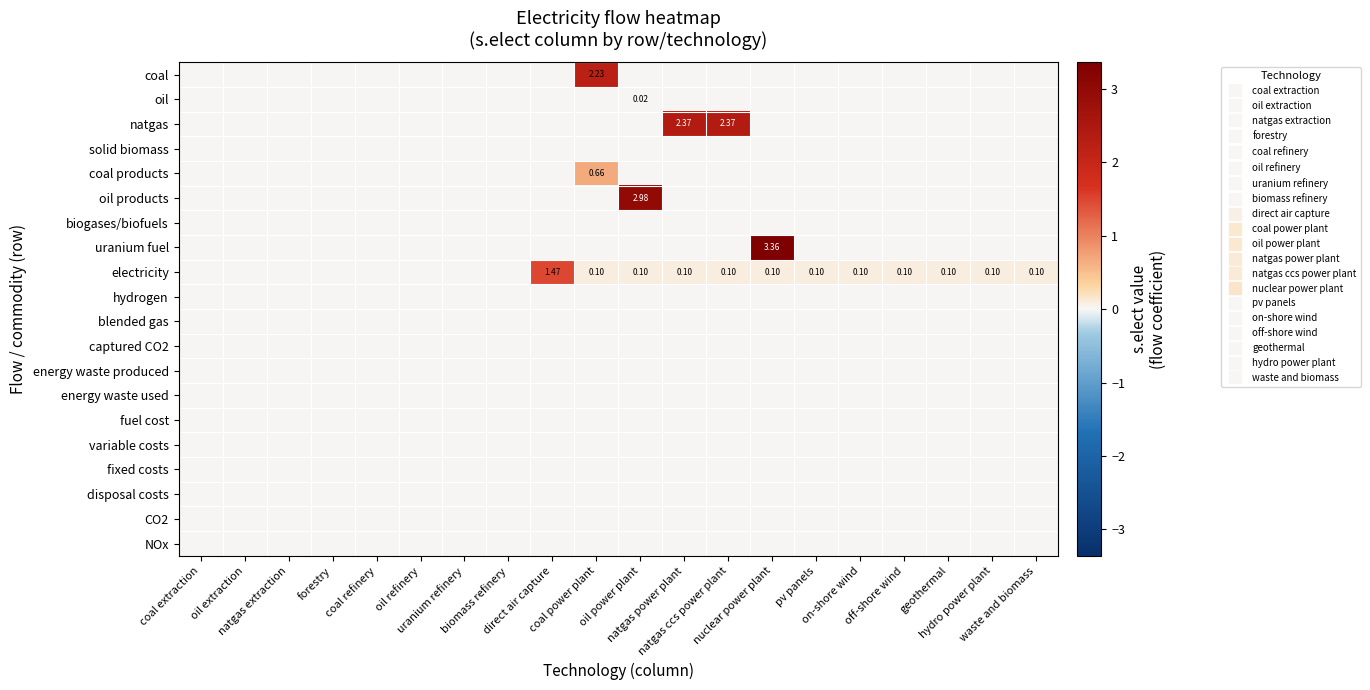

Which series has the largest total across all categories?

natgas